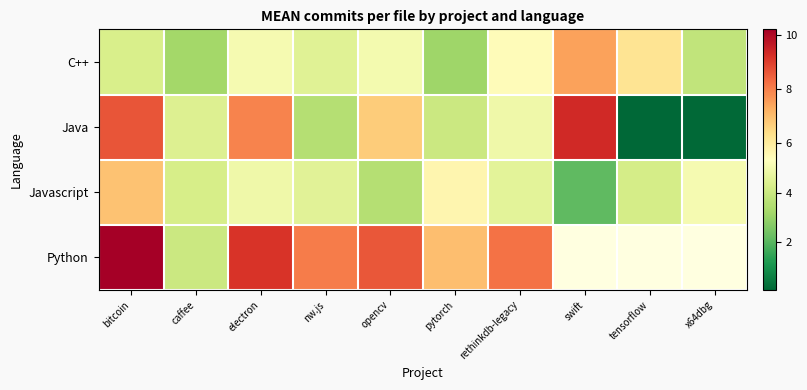

At which category is the sum across all series the highest?

bitcoin